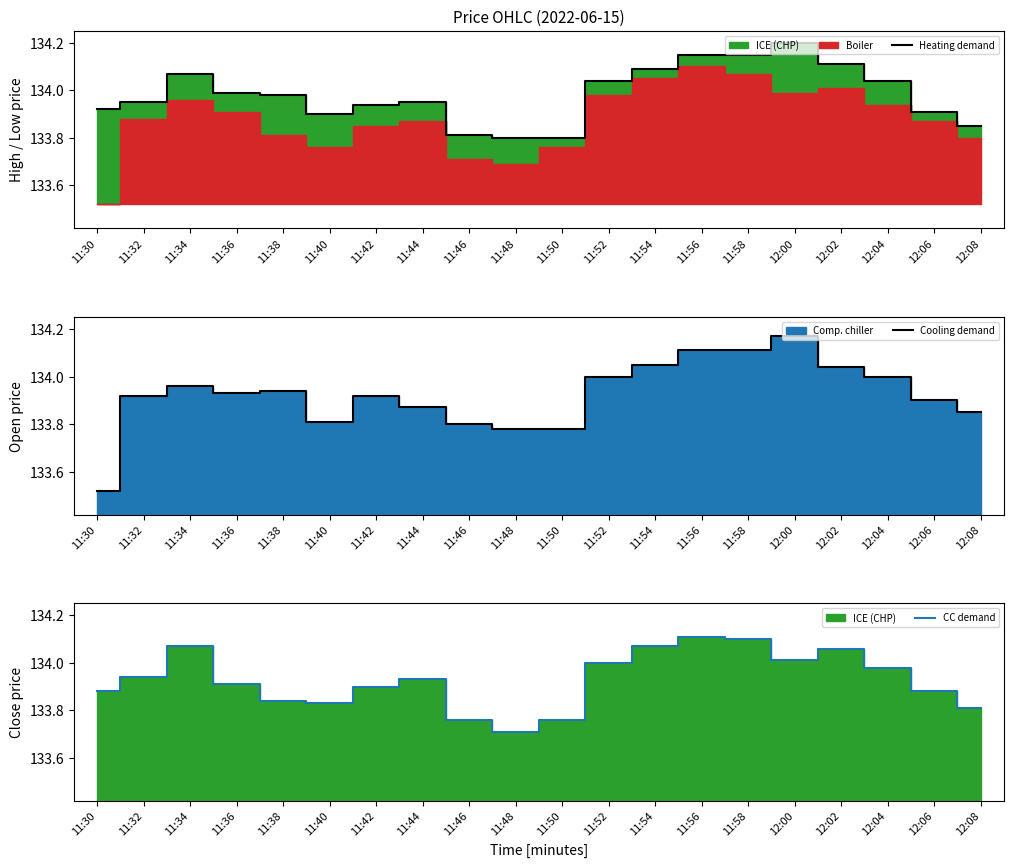

How many intersections are there between Cooling demand and CC demand?

7